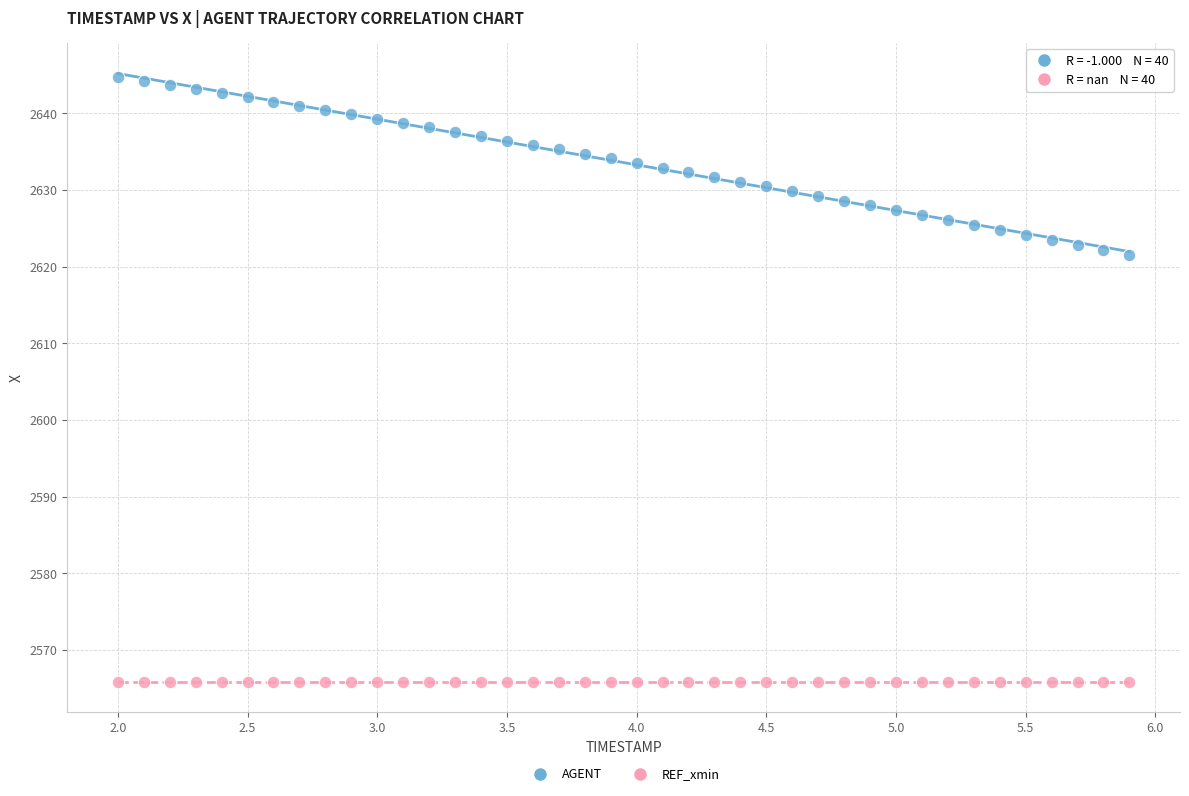

Which series reaches the minimum Y coordinate?

REF_xmin